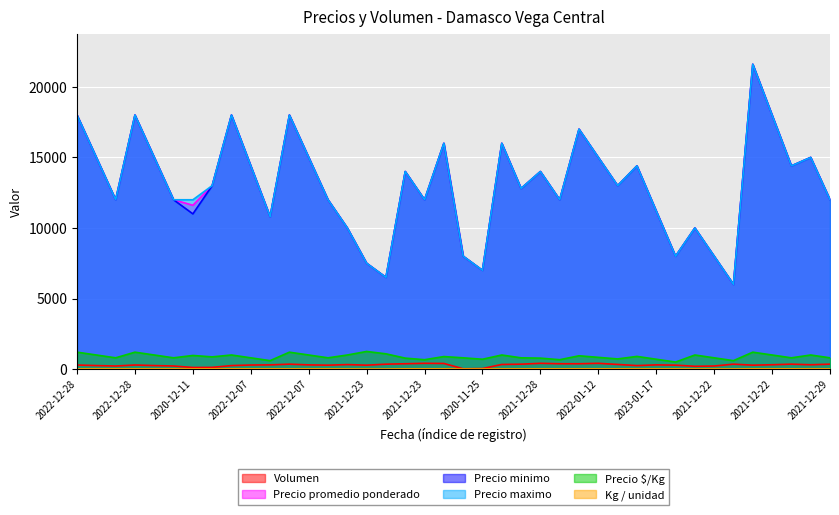

Reading right to left, transcribe all the data shown in this chart.

Volumen: 350	310	350	310	280	350	220	200	280	300	250	330	410	380	380	410	350	330	40	25	400	410	380	350	280	320	280	300	350	300	290	250	124	115	220	250	290	220	250	290
Precio promedio ponderado: 12000	15000	14400	18000	21600	6000	8000	10000	8000	11200	14400	13000	15000	17000	12000	14000	12800	16000	7000	8000	16000	12000	14000	6500	7500	10000	12000	15000	18000	10800	14400	18000	13000	11609	12000	15000	18000	12000	15000	18000
Precio minimo: 12000	15000	14400	18000	21600	6000	8000	10000	8000	11200	14400	13000	15000	17000	12000	14000	12800	16000	7000	8000	16000	12000	14000	6500	7500	10000	12000	15000	18000	10800	14400	18000	13000	11000	12000	15000	18000	12000	15000	18000
Precio maximo: 12000	15000	14400	18000	21600	6000	8000	10000	8000	11200	14400	13000	15000	17000	12000	14000	12800	16000	7000	8000	16000	12000	14000	6500	7500	10000	12000	15000	18000	10800	14400	18000	13000	12000	12000	15000	18000	12000	15000	18000
Precio $/Kg: 800	1000	800	1000	1200	600	800	1000	500	700	900	722	833	944	667	778	800	1000	700	800	889	667	778	1083	1250	1000	800	1000	1200	600	800	1000	867	967	800	1000	1200	800	1000	1200
Kg / unidad: 15	15	18	18	18	10	10	10	16	16	16	18	18	18	18	18	16	16	10	10	18	18	18	6	6	10	15	15	15	18	18	18	15	12	15	15	15	15	15	15